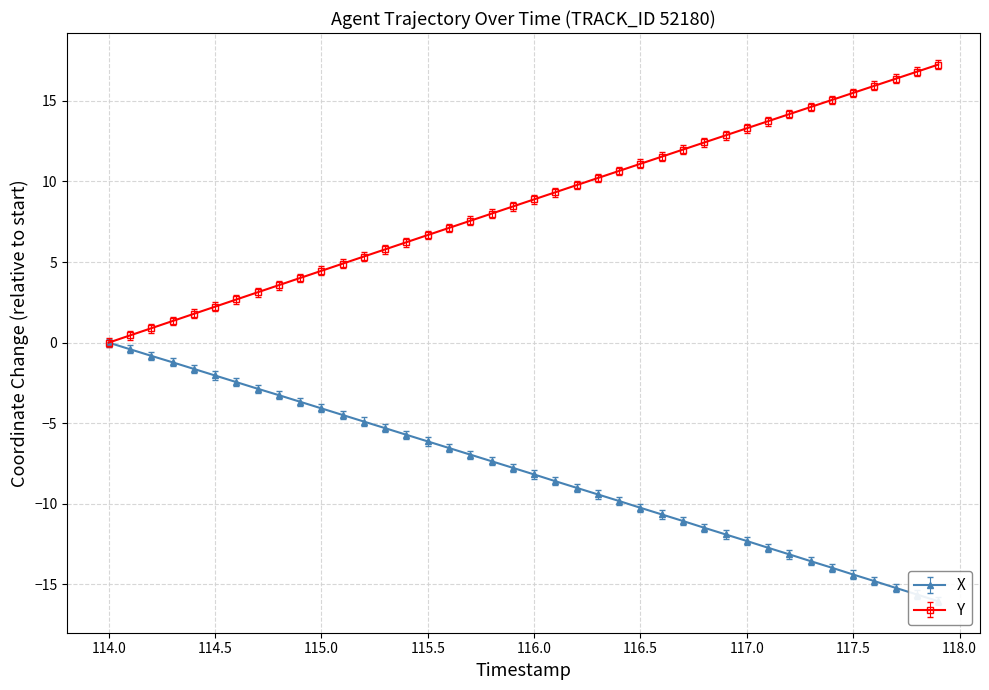

The Y series shows 27.4 at 117.5. True or false?

False